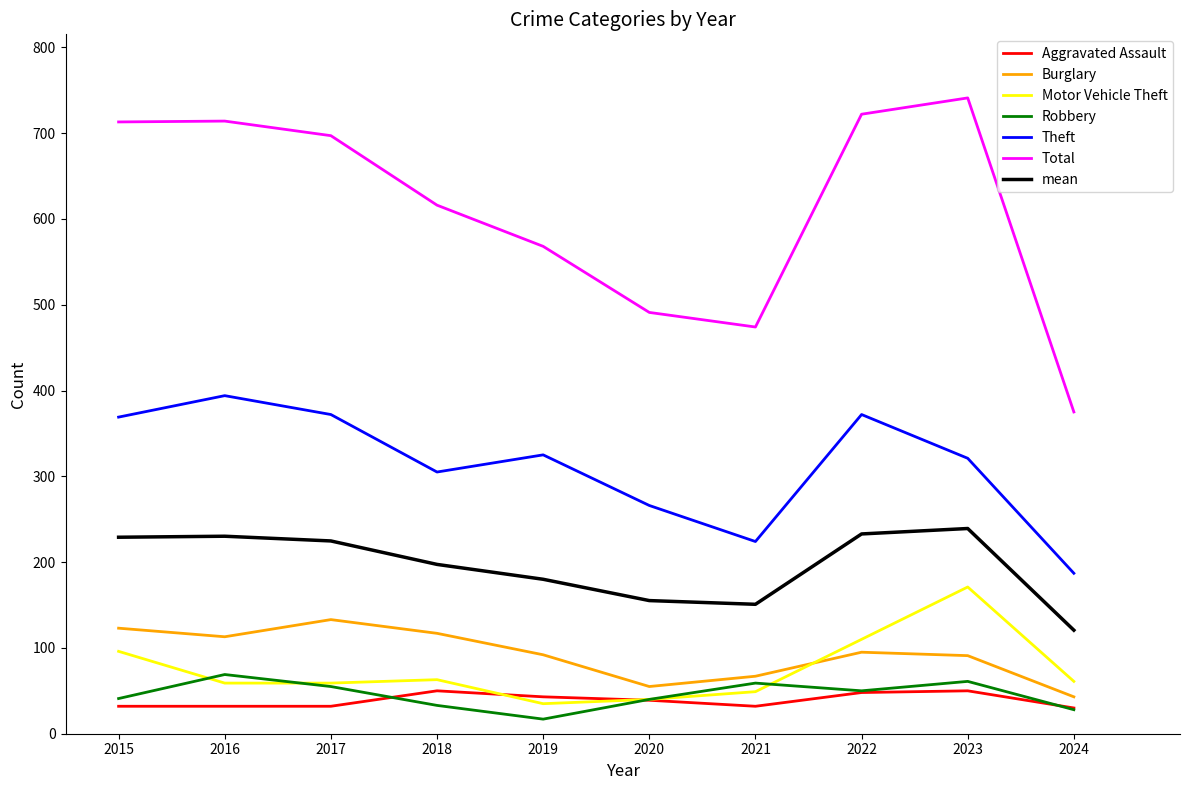

Where is the first local minimum for Theft?

2018